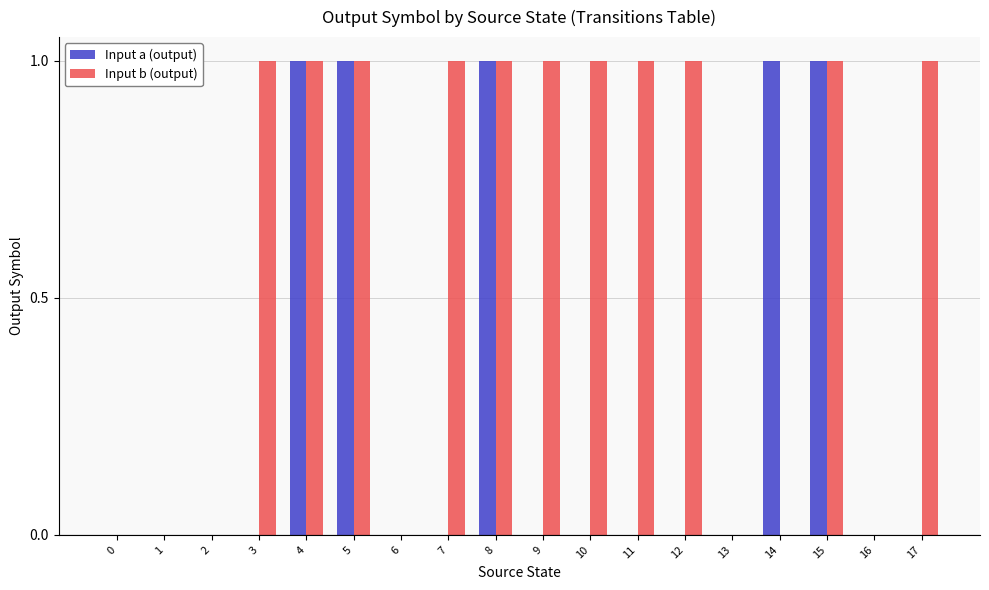

The Input b (output) series shows 0 at 17. True or false?

False